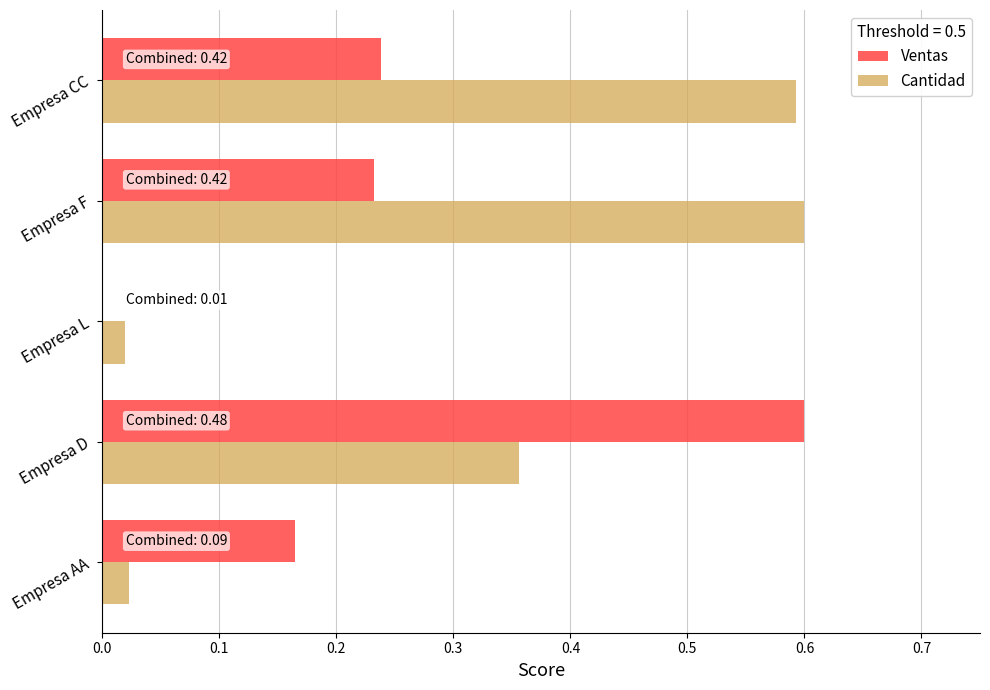

The value of Cantidad at Empresa CC is 0.6. True or false?

True